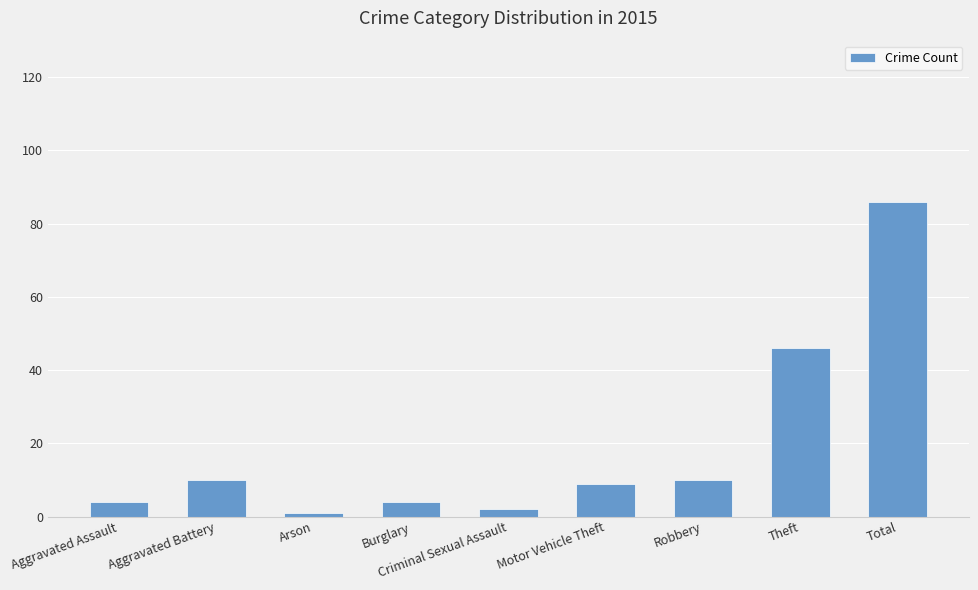

At which label is the value closest to 43?

Theft